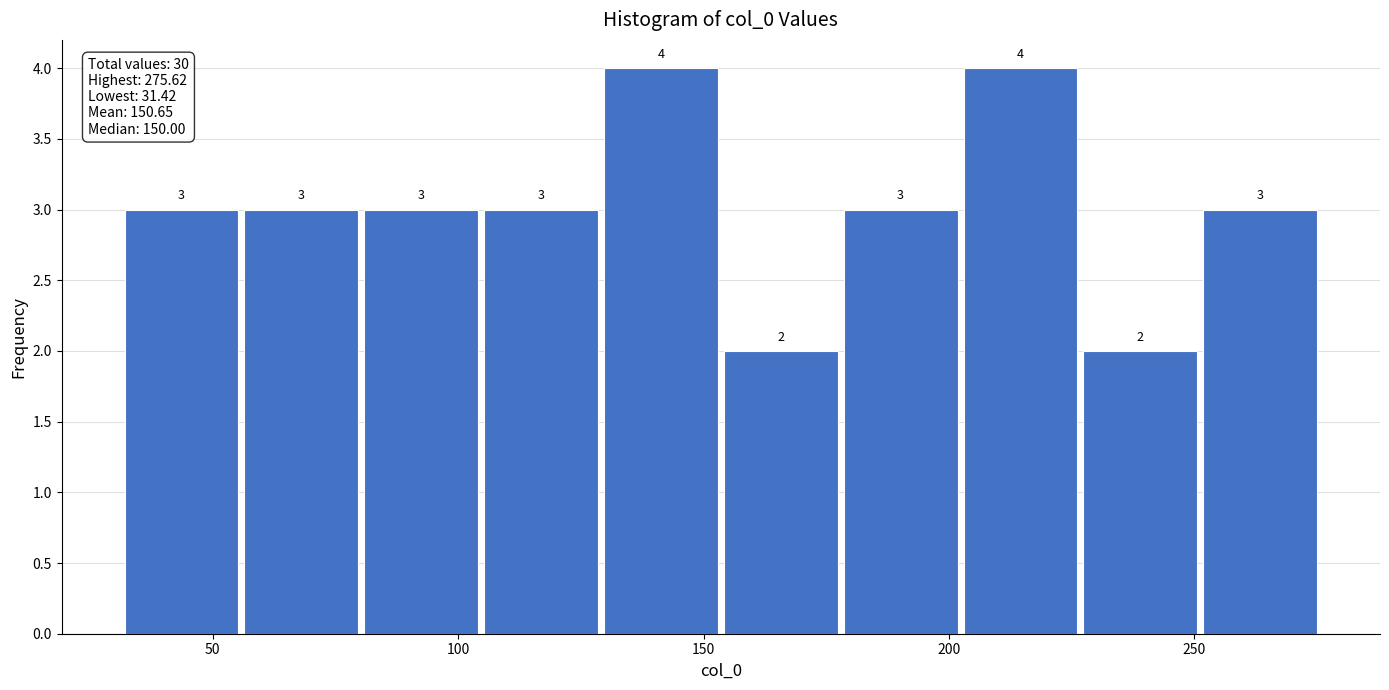

How tall is the bar that spans 180 to 200 on the x-axis? The bar edges are not printed on the chart, so give them approximately, as read against the axis.

3